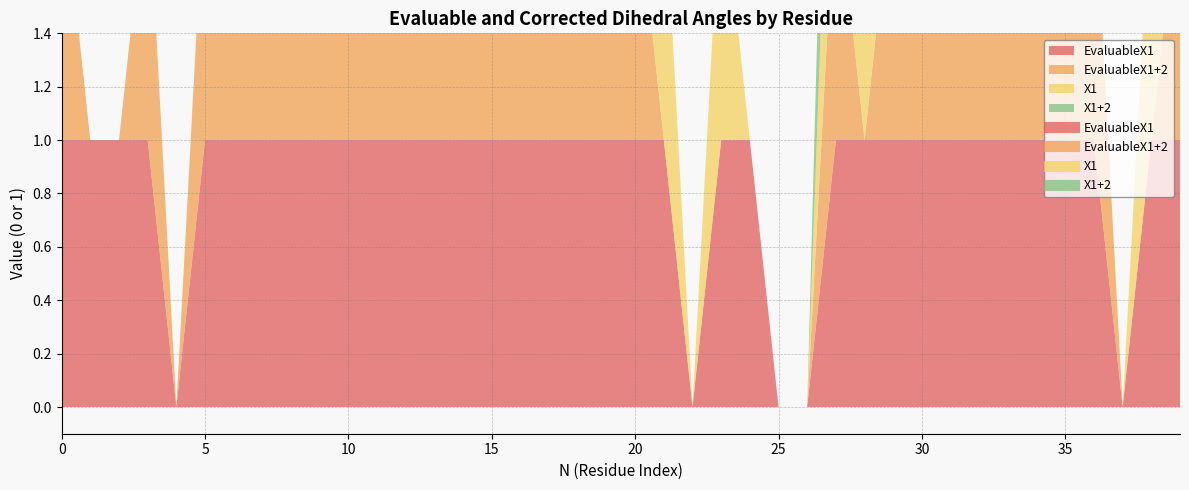

Rank the series at 6 from highest to lowest value.

EvaluableX1, EvaluableX1+2, X1, X1+2